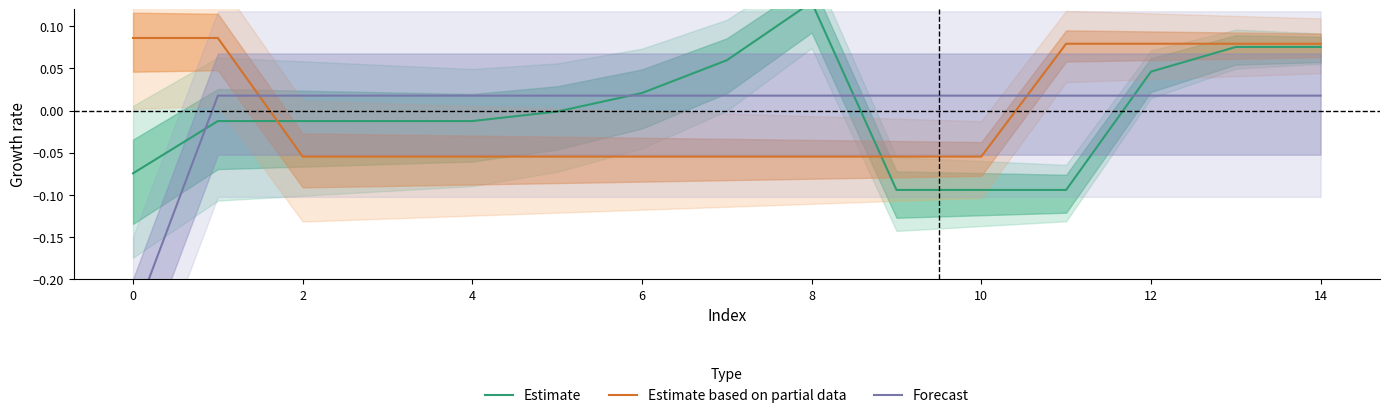

Count the number of categories in the chart.

15